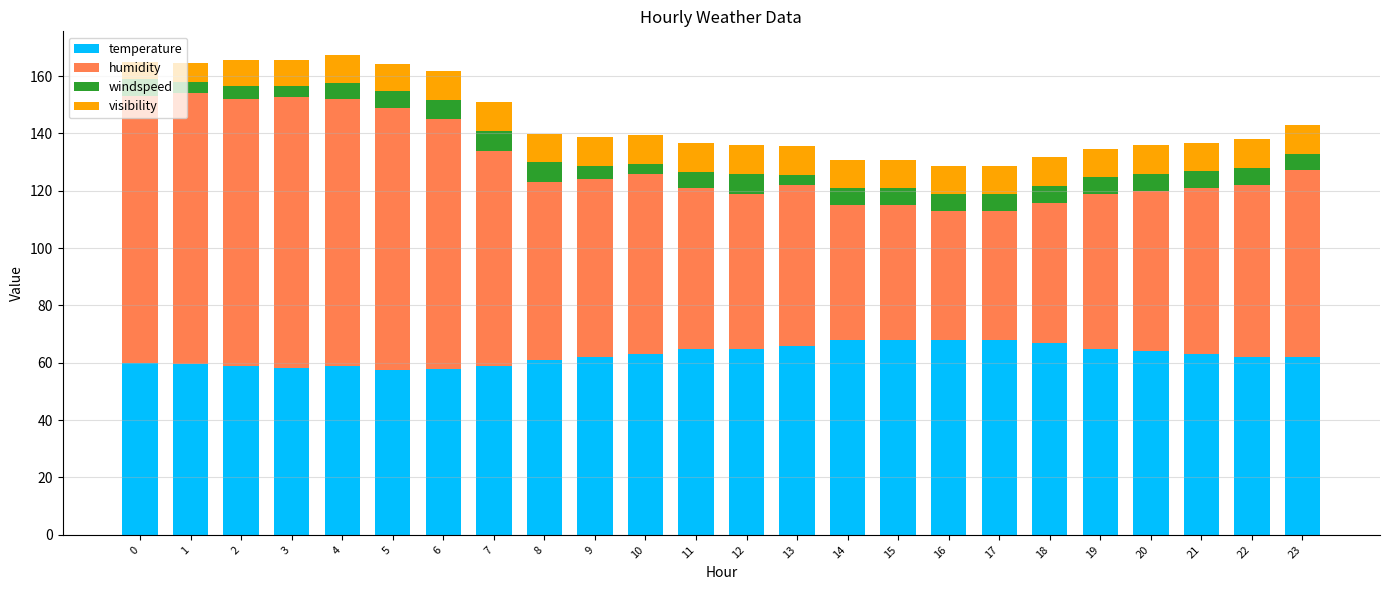

What is the total value across all series at 12?

135.8